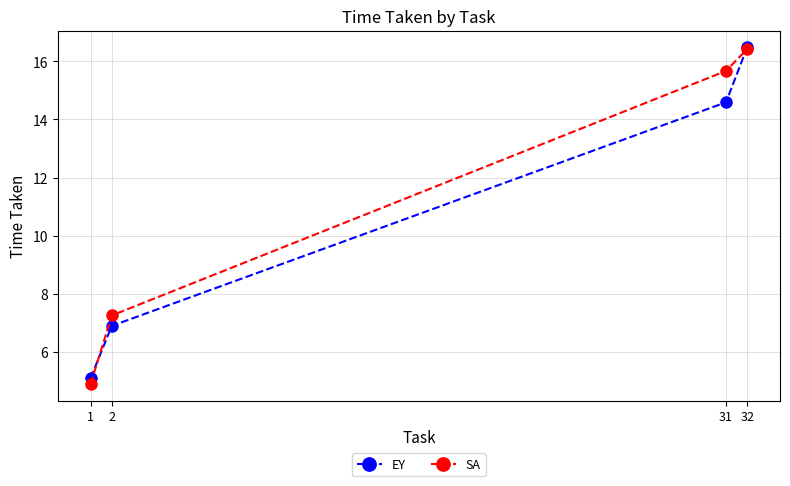

Rank the categories by EY value from lowest to highest.

1, 2, 31, 32